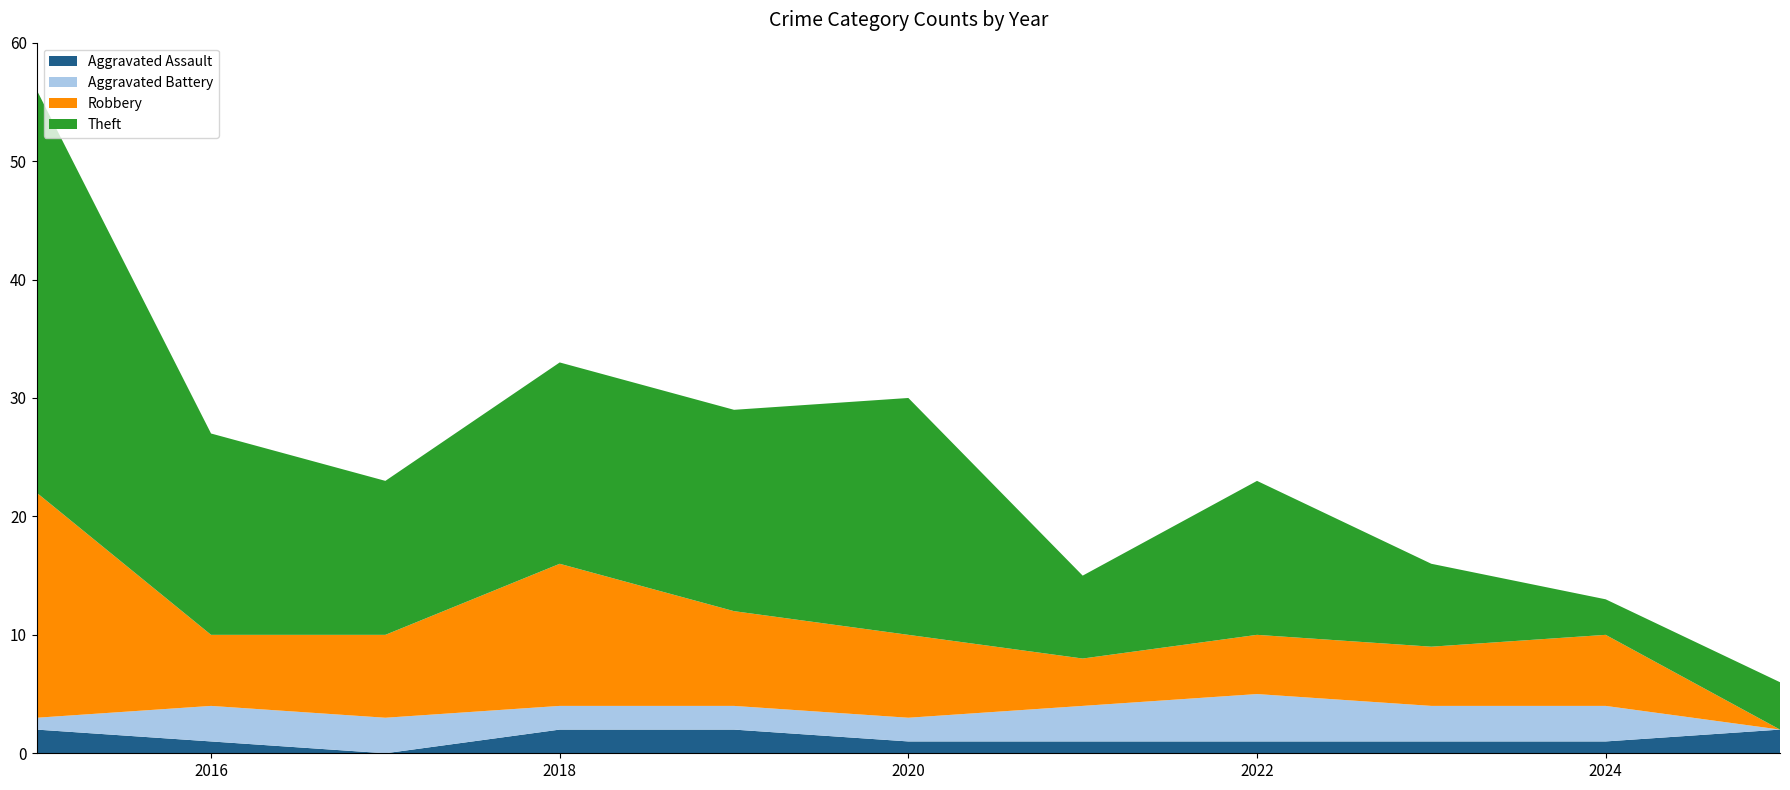

Reading left to right, transcribe all the data shown in this chart.

Aggravated Assault: 2015=2	2016=1	2017=0	2018=2	2019=2	2020=1	2021=1	2022=1	2023=1	2024=1	2025=2
Aggravated Battery: 2015=1	2016=3	2017=3	2018=2	2019=2	2020=2	2021=3	2022=4	2023=3	2024=3	2025=0
Robbery: 2015=19	2016=6	2017=7	2018=12	2019=8	2020=7	2021=4	2022=5	2023=5	2024=6	2025=0
Theft: 2015=34	2016=17	2017=13	2018=17	2019=17	2020=20	2021=7	2022=13	2023=7	2024=3	2025=4